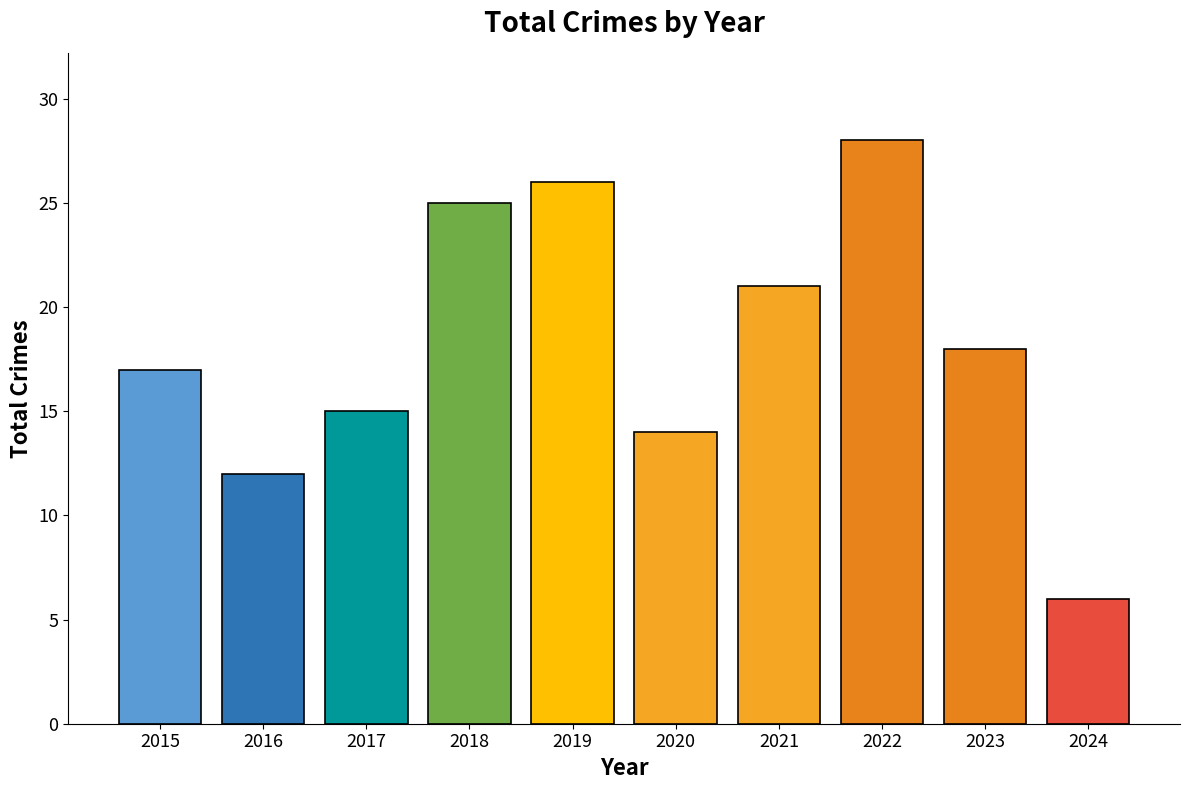

At which label is the value closest to 17?

2015